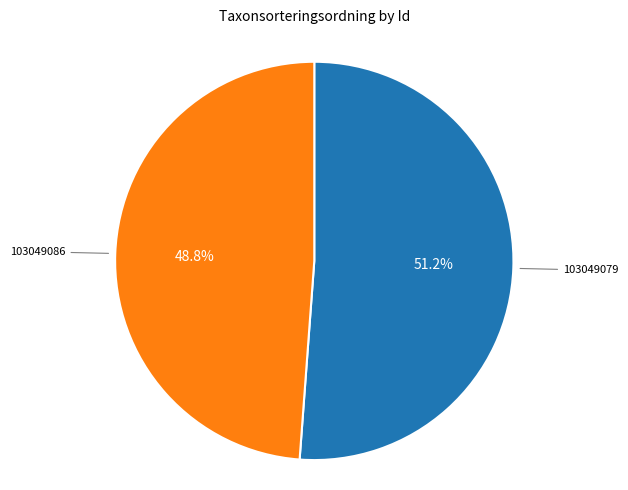

Does any single category account for the majority?

Yes